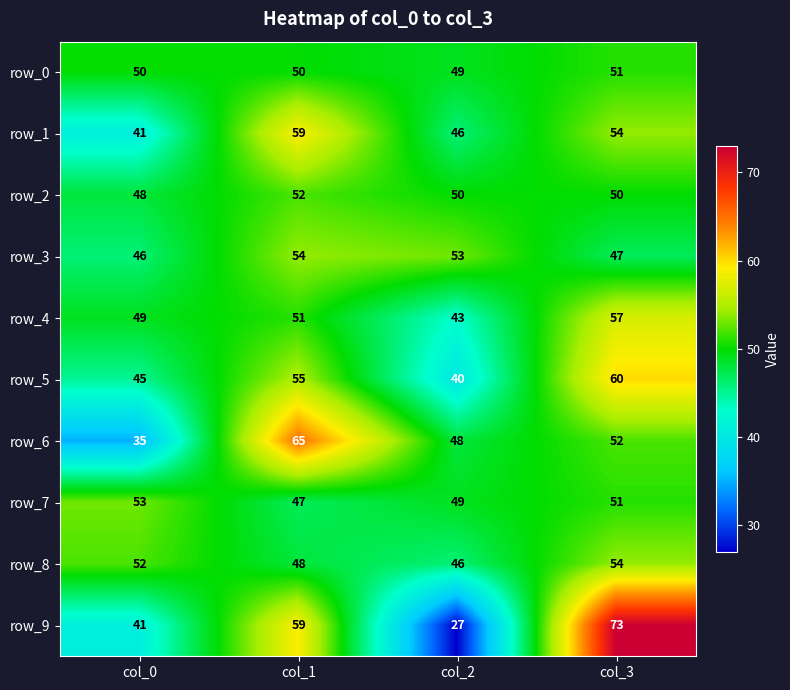

Reading left to right, list all the values displayed in this chart.

row_0: col_0=50	col_1=50	col_2=49	col_3=51
row_1: col_0=41	col_1=59	col_2=46	col_3=54
row_2: col_0=48	col_1=52	col_2=50	col_3=50
row_3: col_0=46	col_1=54	col_2=53	col_3=47
row_4: col_0=49	col_1=51	col_2=43	col_3=57
row_5: col_0=45	col_1=55	col_2=40	col_3=60
row_6: col_0=35	col_1=65	col_2=48	col_3=52
row_7: col_0=53	col_1=47	col_2=49	col_3=51
row_8: col_0=52	col_1=48	col_2=46	col_3=54
row_9: col_0=41	col_1=59	col_2=27	col_3=73